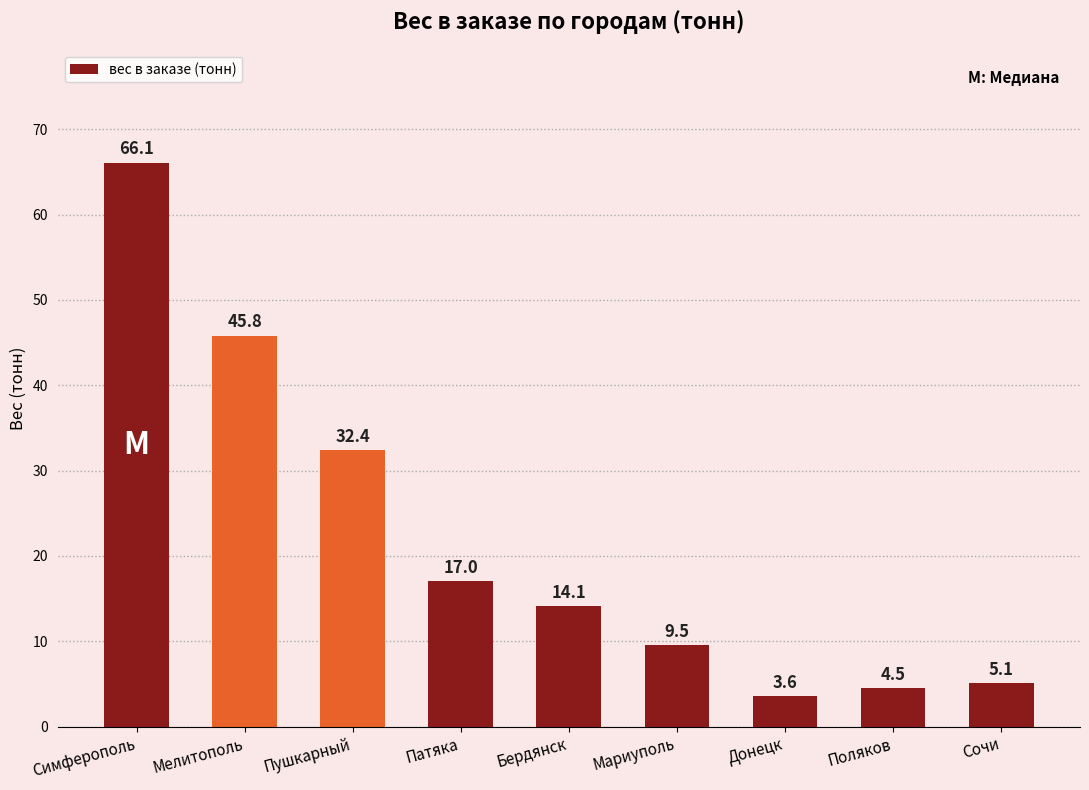

Does the chart contain any negative values?

No